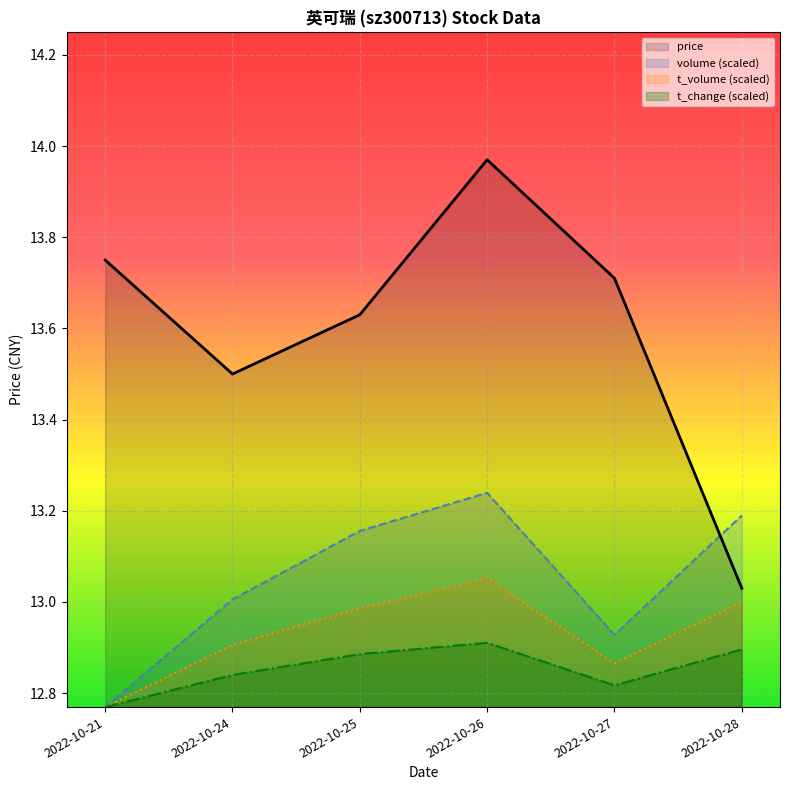

What is the sum of all t_volume values?

77.6